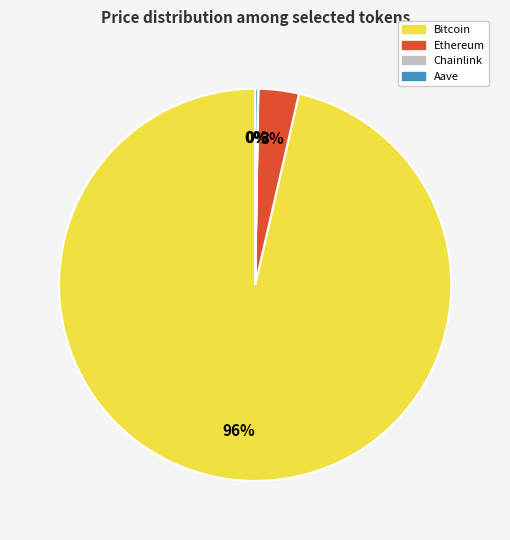

What is the largest slice in the pie chart?

Bitcoin